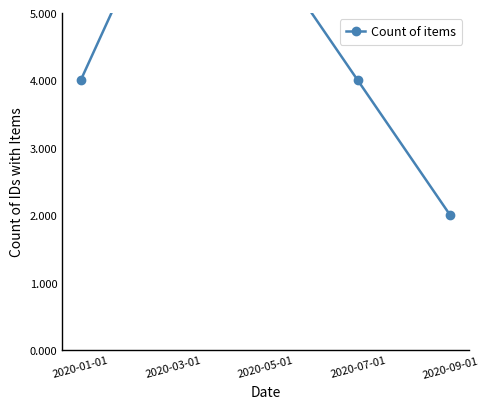

What value does the data have at 2020-01-01?

4